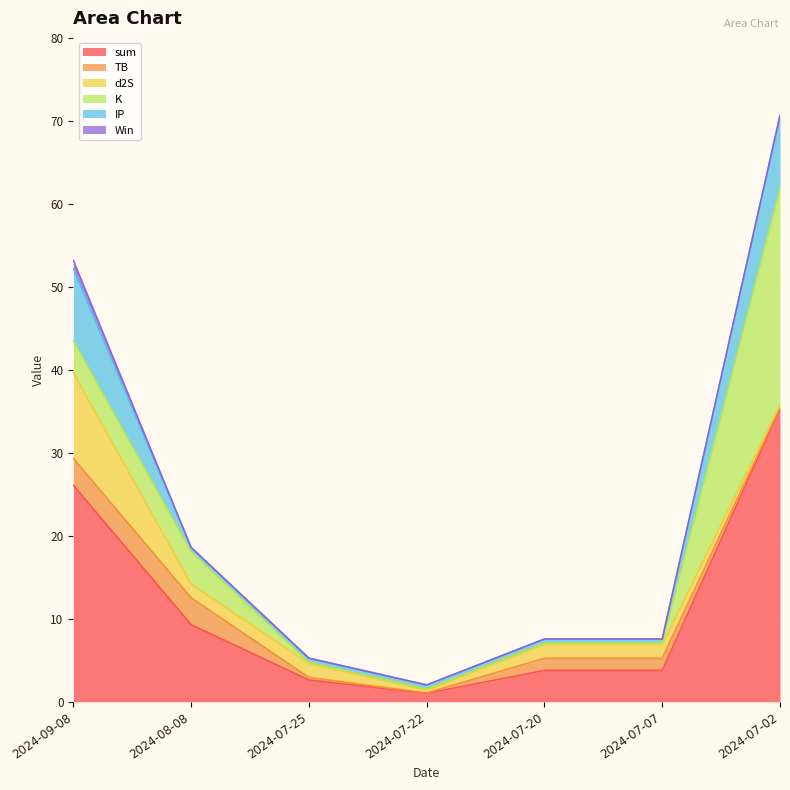

What is the value of the K point at the 5th from the left?

0.2